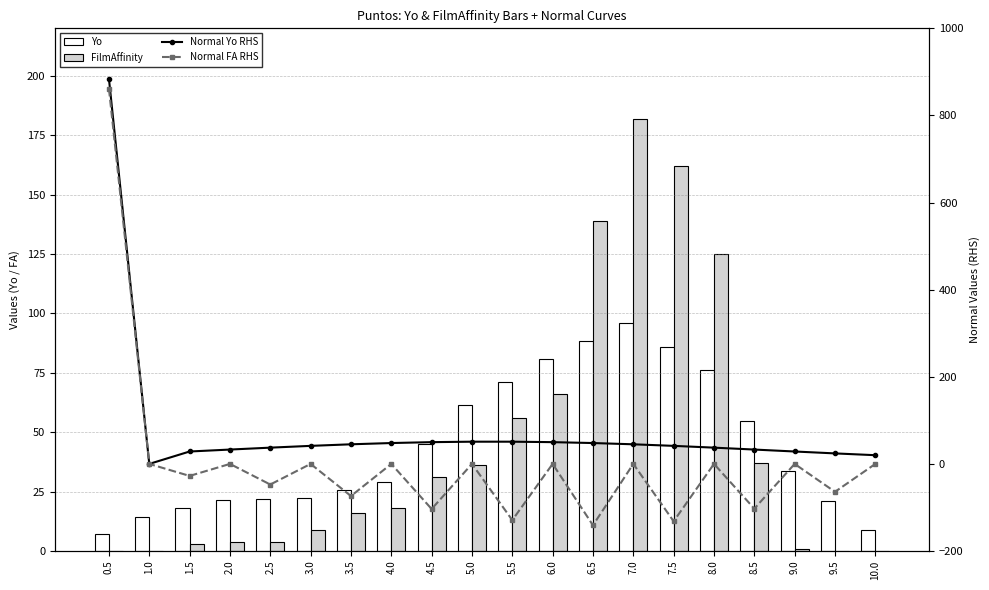

Which series has the largest total across all categories?

Normal Yo RHS